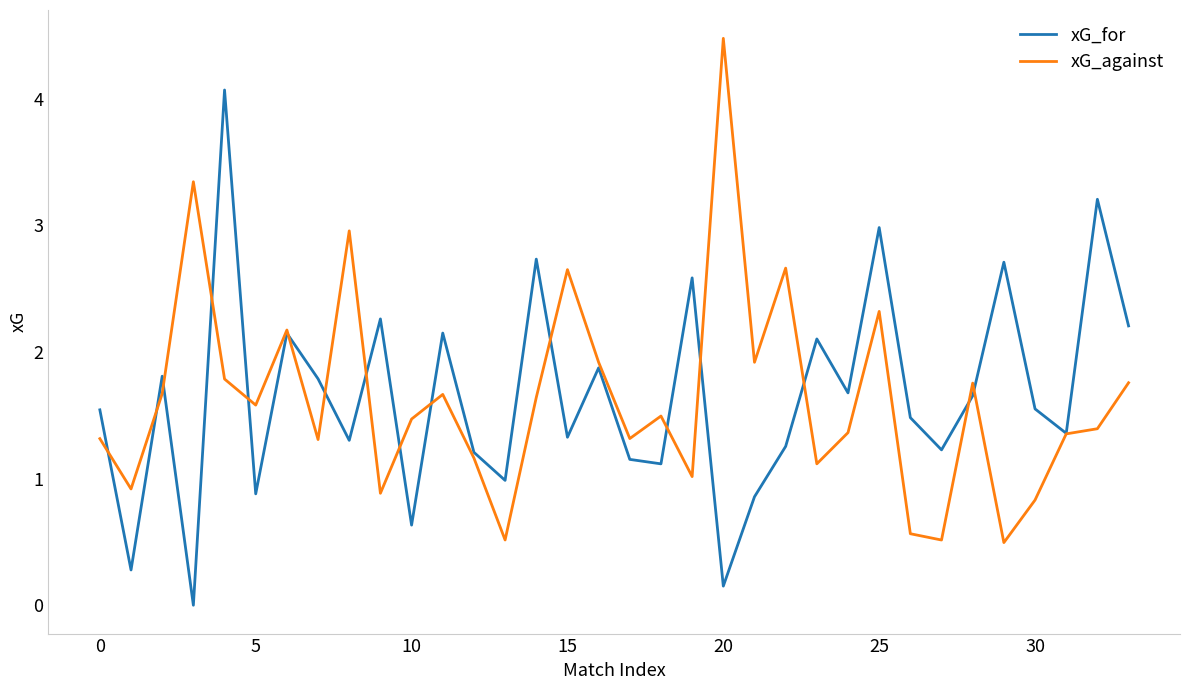

At how many categories does at least one series exceed 2?

16